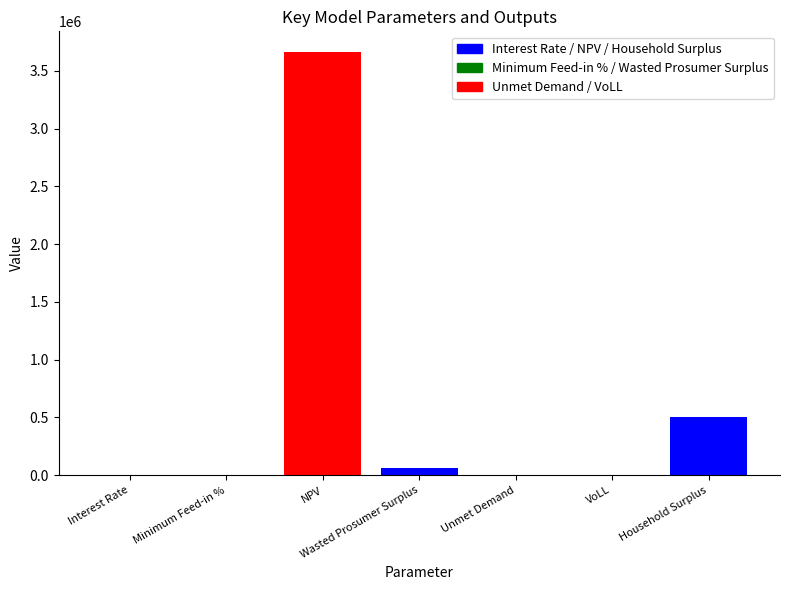

Between Interest Rate and NPV, which is larger?

NPV